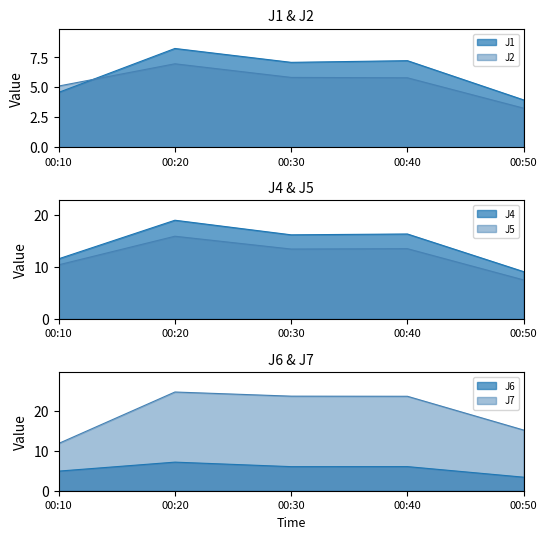

At which label is J5 closest to 11?

00:10